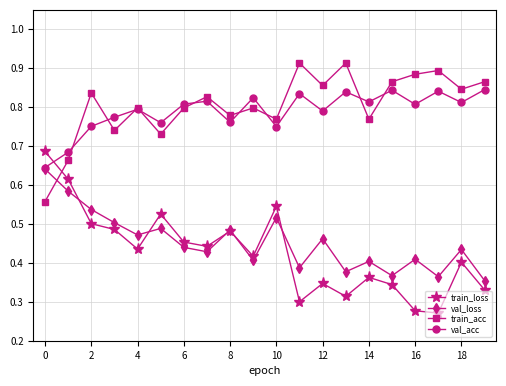

How many lines are shown in the chart?

4